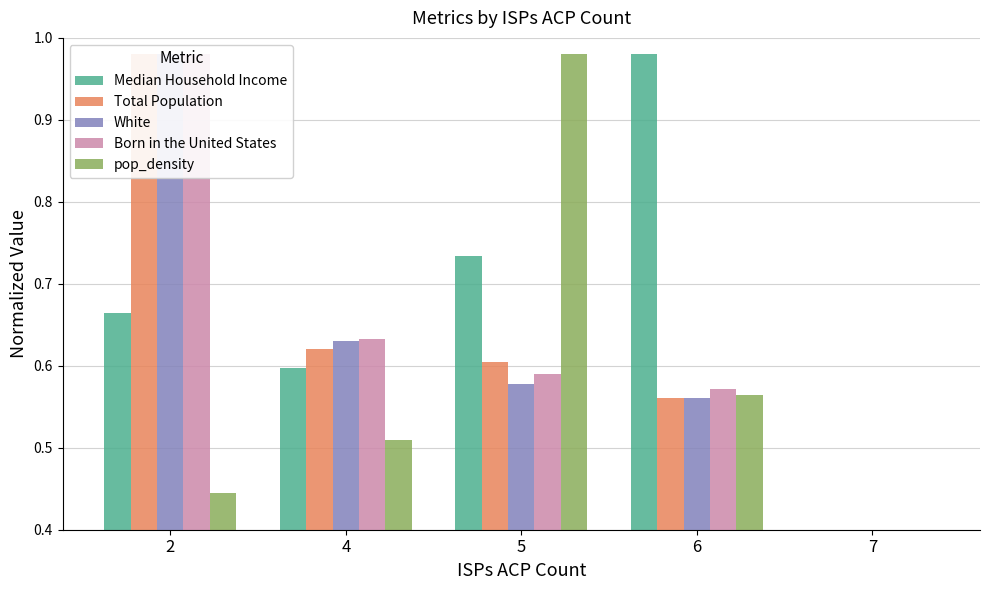

Which series changed the most between 6 and 7?

Median Household Income